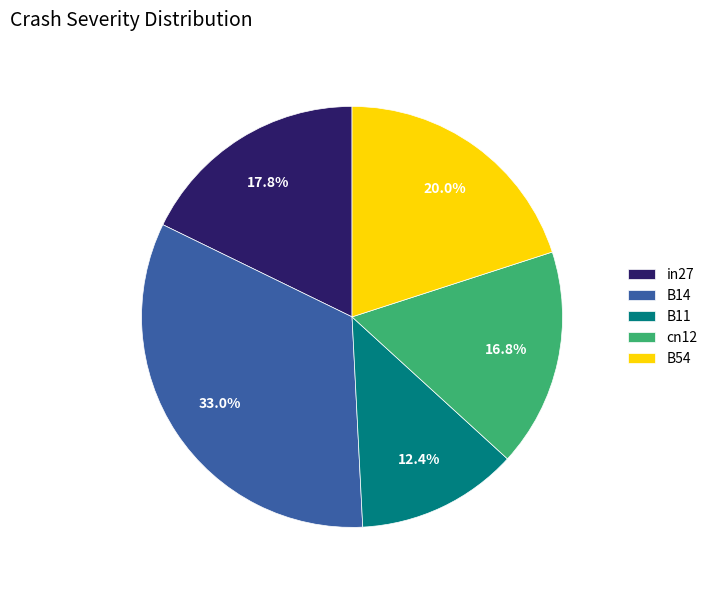

To the nearest percent, what is the combined percentage of B11 and B54?

32%